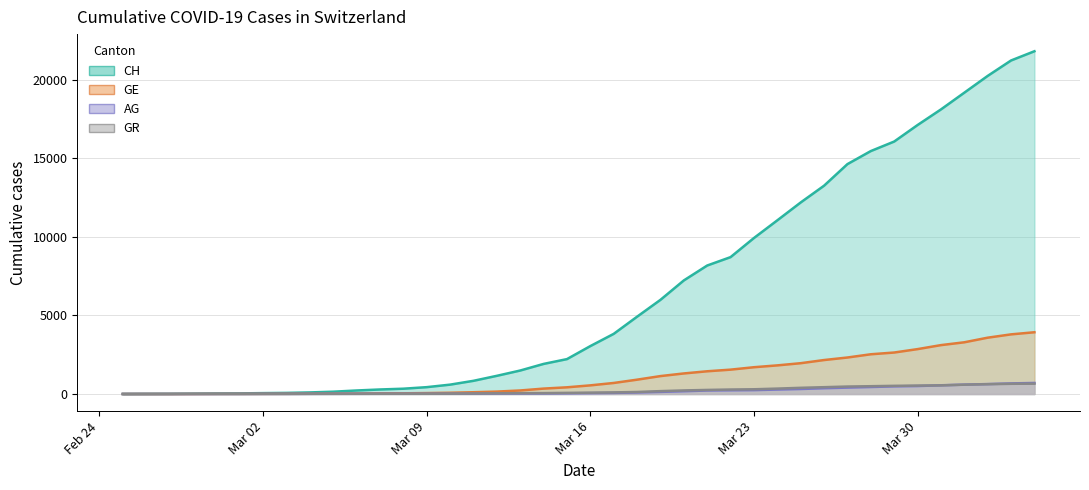

At which label does AG first exceed 56?

2020-03-17